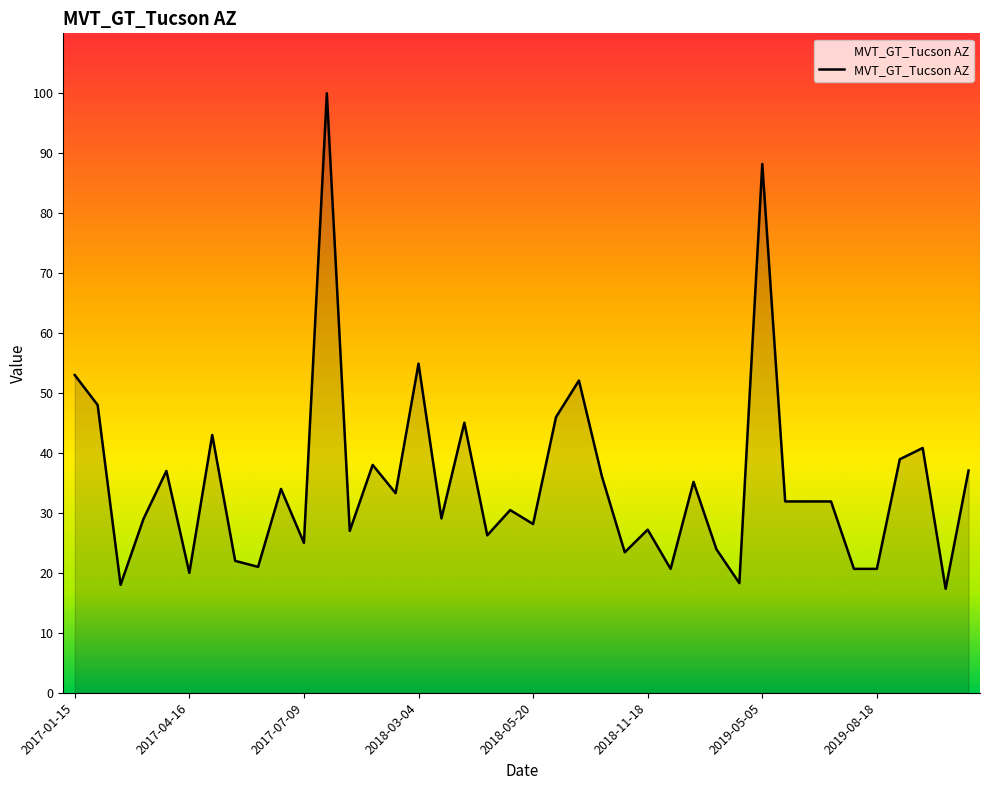

What is the difference between the maximum and minimum values?

82.7